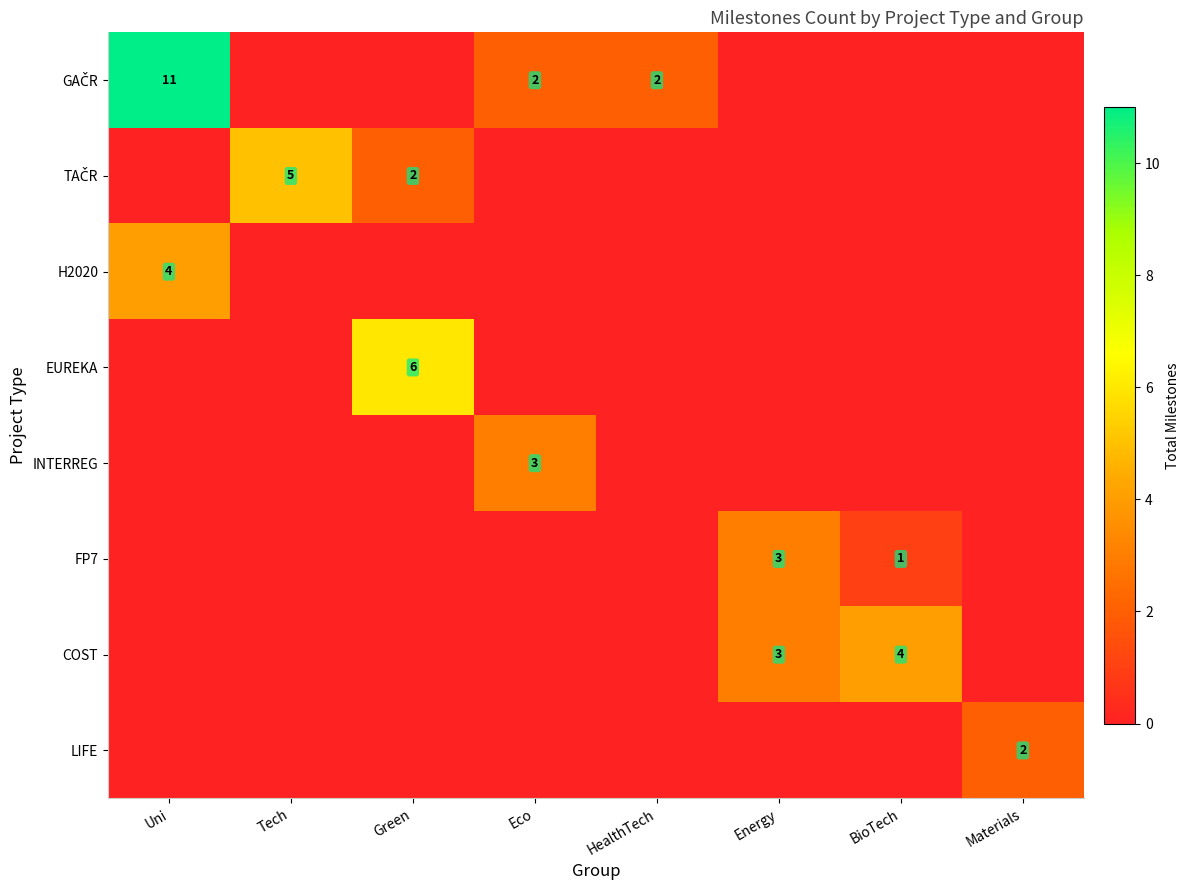

The H2020 series shows 4 at Uni. True or false?

True